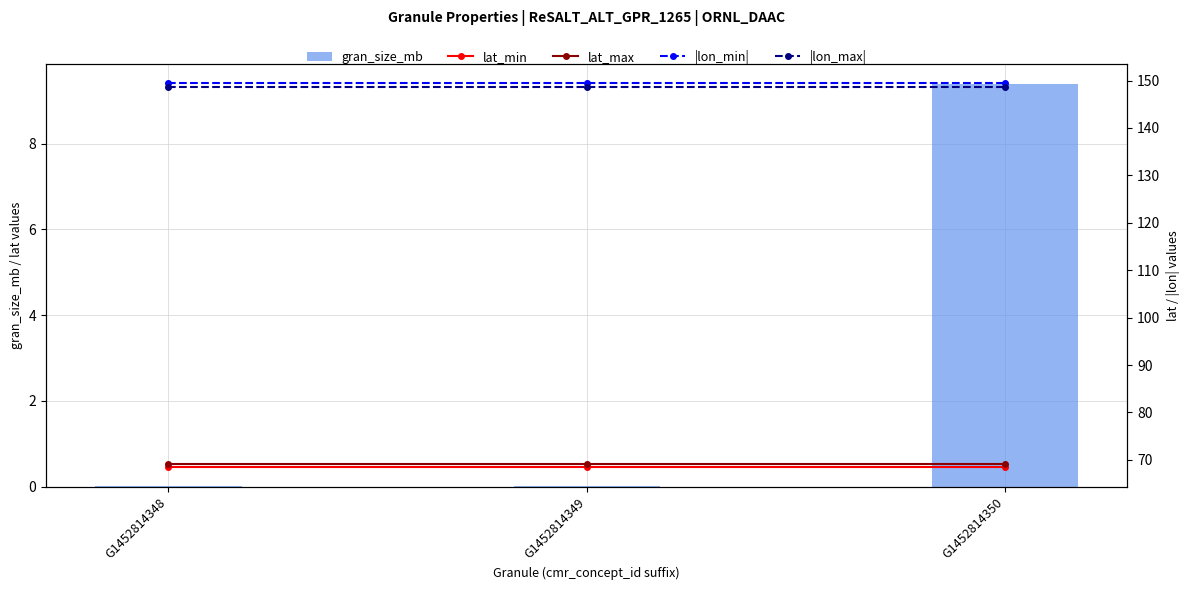

True or false: |lon_max| has a value of 148.7 at G1452814350.

True